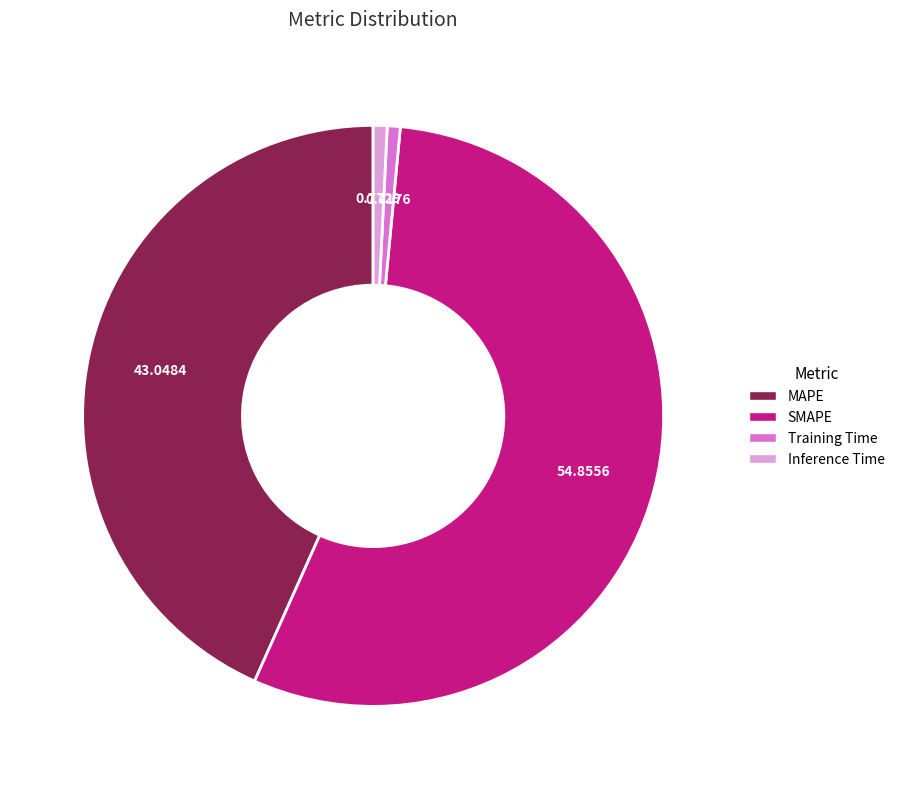

Which has a higher value, SMAPE or Inference Time?

SMAPE